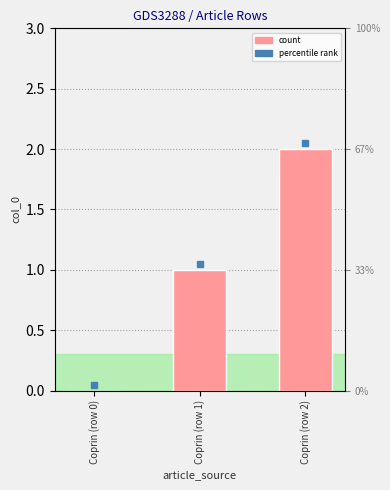

Between Coprin (row 1) and Coprin (row 2), which is larger?

Coprin (row 2)